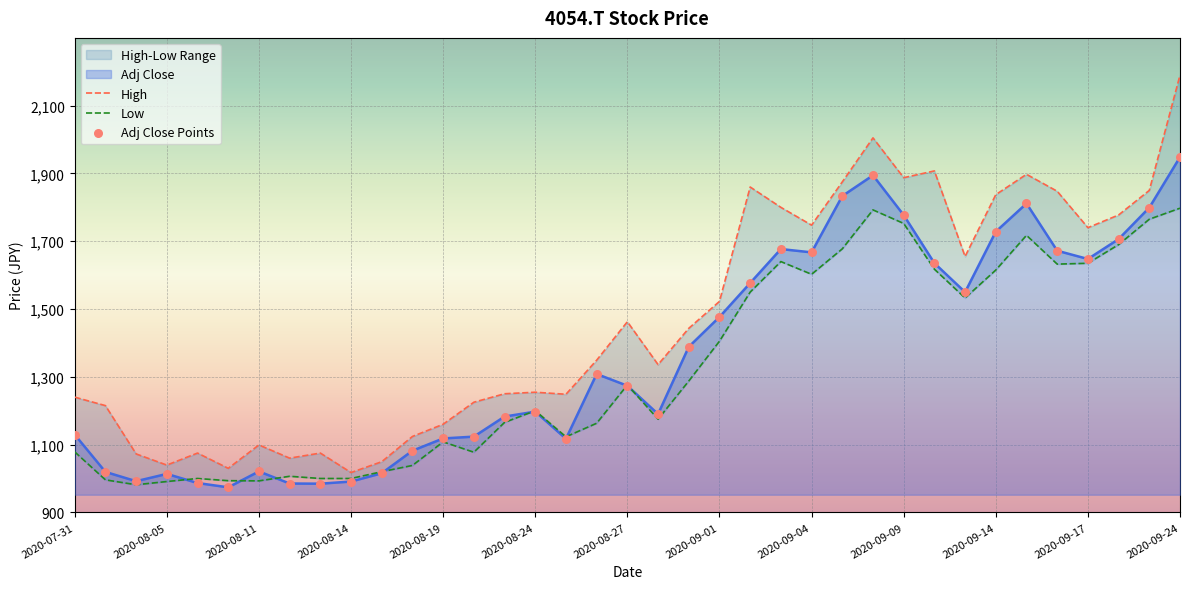

Which series reaches the maximum Y coordinate?

High